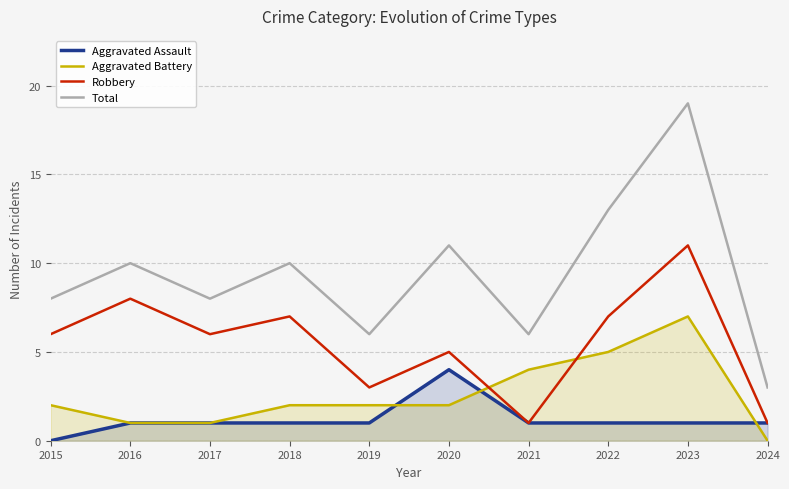

How many lines are shown in the chart?

4